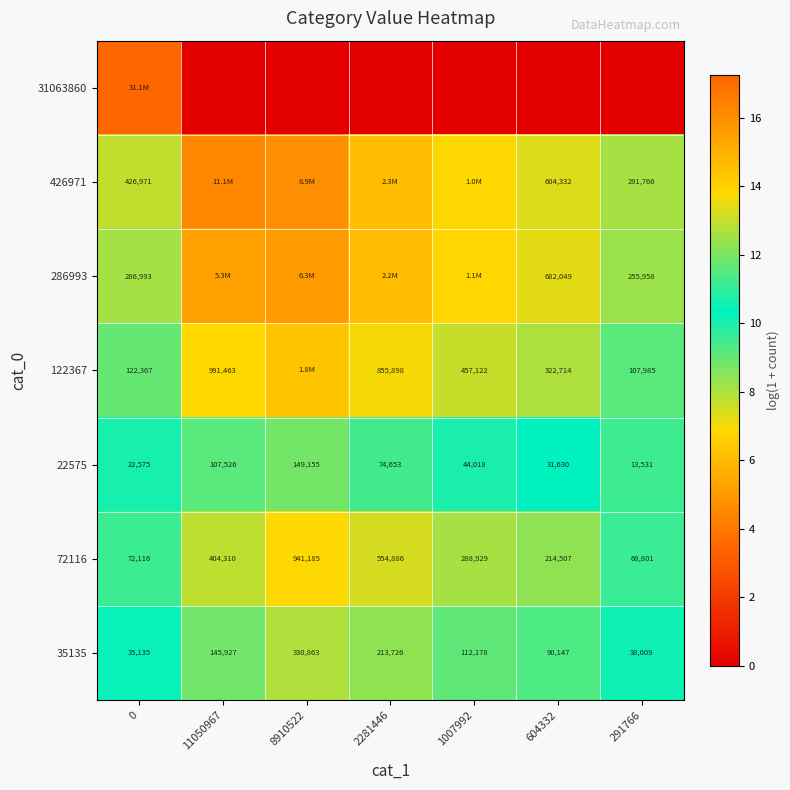

What is the difference between the highest and lowest values at 2281446?

14.6